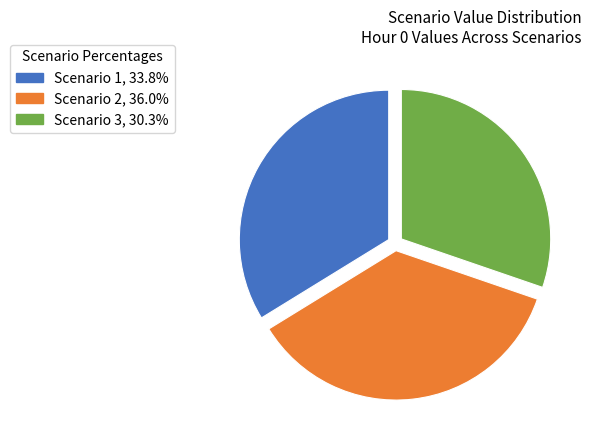

Is Scenario 1 the majority of the pie?

No